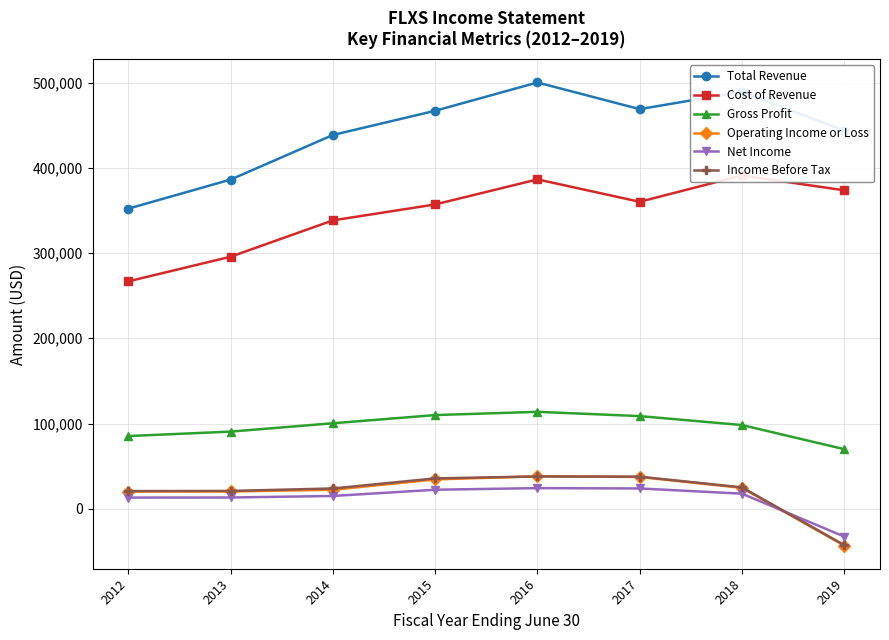

Reading left to right, list all the values displayed in this chart.

Total Revenue: 2012=352100	2013=386200	2014=438500	2015=466900	2016=500100	2017=468800	2018=489200	2019=443600
Cost of Revenue: 2012=266800	2013=295700	2014=338300	2015=357000	2016=386400	2017=360100	2018=391000	2019=373600
Gross Profit: 2012=85300	2013=90500	2014=100300	2015=109900	2016=113700	2017=108700	2018=98200	2019=69900
Operating Income or Loss: 2012=20200	2013=20300	2014=22300	2015=34400	2016=38100	2017=37300	2018=24500	2019=-43200
Net Income: 2012=13100	2013=13200	2014=15000	2015=22300	2016=24200	2017=23800	2018=17700	2019=-32600
Income Before Tax: 2012=20700	2013=20900	2014=23800	2015=35600	2016=37900	2017=37600	2018=25100	2019=-42600